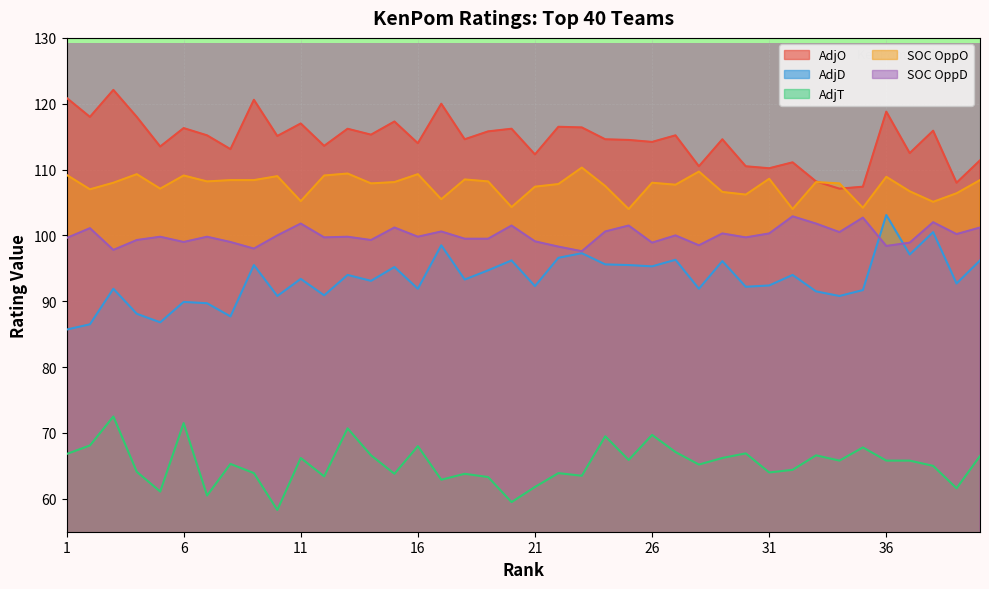

How many categories are shown in the chart?

40